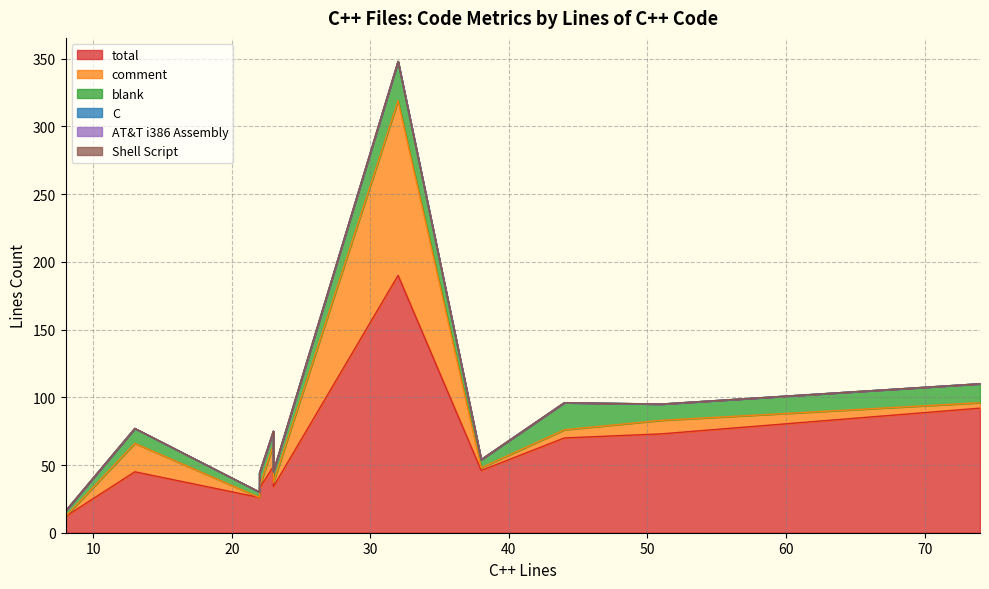

True or false: Shell Script and total intersect in this chart.

False